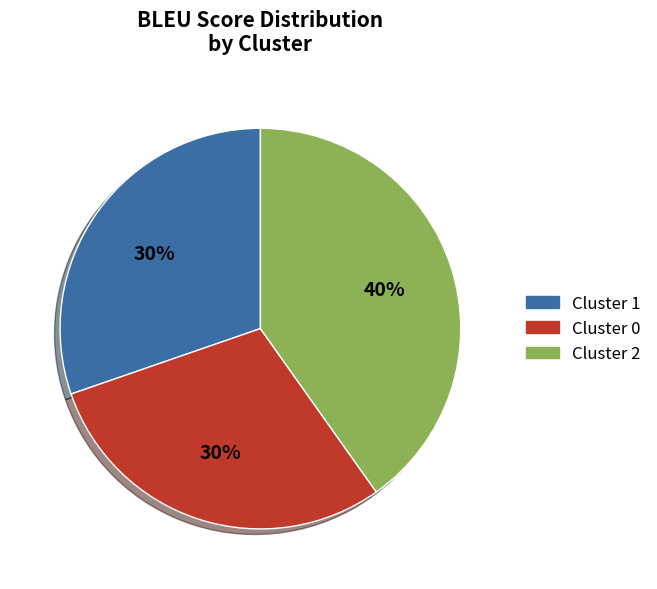

What percentage is the Cluster 0 slice, to the nearest percent?

30%